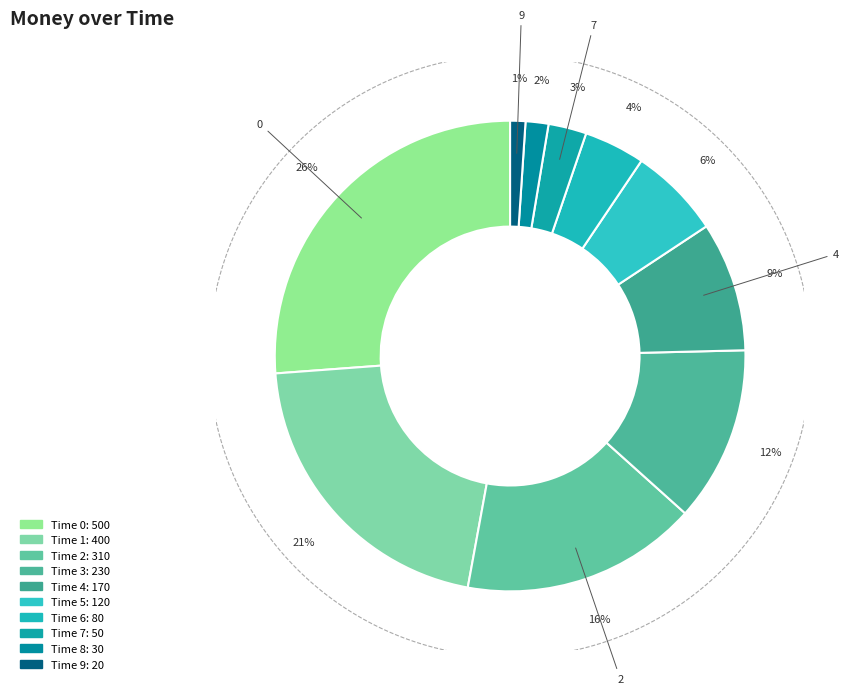

How many slices are in this pie chart?

10